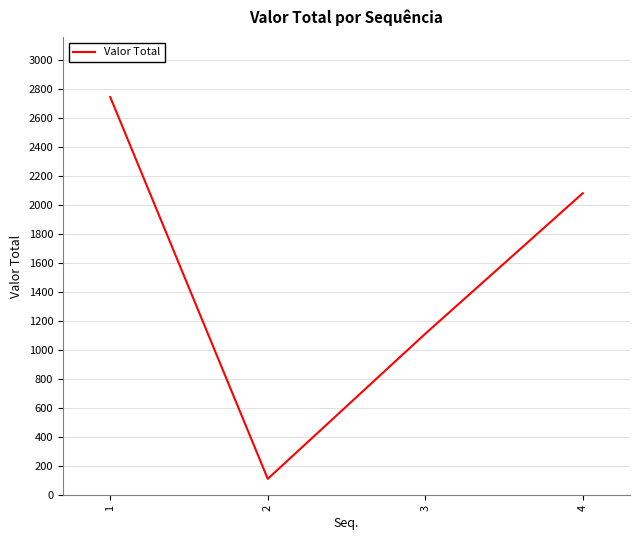

Reading right to left, what are all the values shown in this chart?

4=2080.0	3=1112.8	2=114.4	1=2741.3